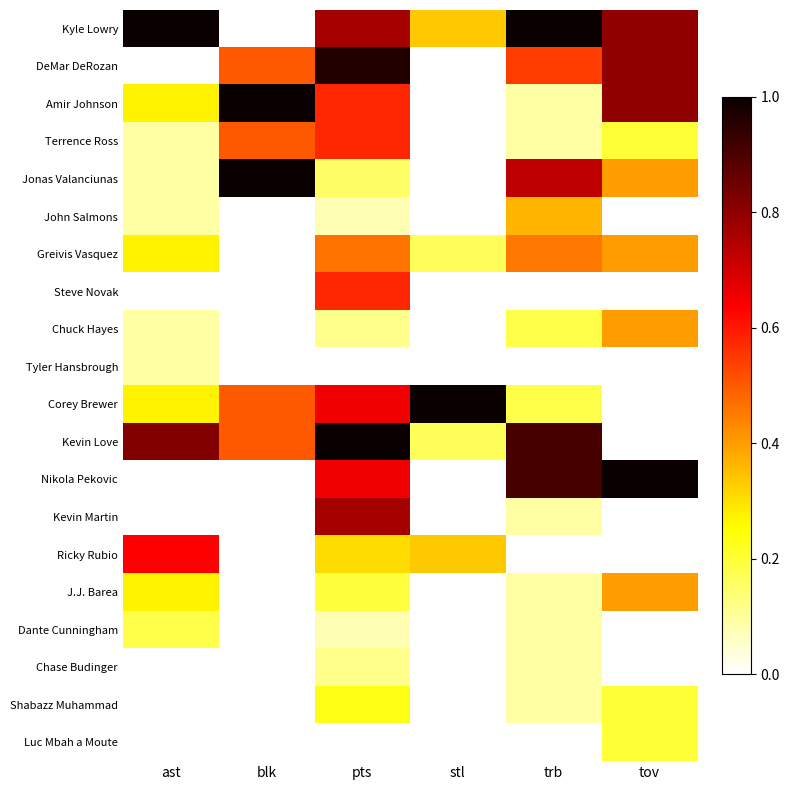

Reading left to right, what are all the values shown in this chart?

Kyle Lowry: ast=1.0	blk=0.0	pts=0.8	stl=0.3	trb=1.0	tov=0.8
DeMar DeRozan: ast=0.0	blk=0.5	pts=1.0	stl=0.0	trb=0.5	tov=0.8
Amir Johnson: ast=0.3	blk=1.0	pts=0.6	stl=0.0	trb=0.1	tov=0.8
Terrence Ross: ast=0.1	blk=0.5	pts=0.6	stl=0.0	trb=0.1	tov=0.2
Jonas Valanciunas: ast=0.1	blk=1.0	pts=0.2	stl=0.0	trb=0.7	tov=0.4
John Salmons: ast=0.1	blk=0.0	pts=0.1	stl=0.0	trb=0.4	tov=0.0
Greivis Vasquez: ast=0.3	blk=0.0	pts=0.5	stl=0.2	trb=0.5	tov=0.4
Steve Novak: ast=0.0	blk=0.0	pts=0.6	stl=0.0	trb=0.0	tov=0.0
Chuck Hayes: ast=0.1	blk=0.0	pts=0.1	stl=0.0	trb=0.2	tov=0.4
Tyler Hansbrough: ast=0.1	blk=0.0	pts=0.0	stl=0.0	trb=0.0	tov=0.0
Corey Brewer: ast=0.3	blk=0.5	pts=0.7	stl=1.0	trb=0.2	tov=0.0
Kevin Love: ast=0.8	blk=0.5	pts=1.0	stl=0.2	trb=0.9	tov=0.0
Nikola Pekovic: ast=0.0	blk=0.0	pts=0.7	stl=0.0	trb=0.9	tov=1.0
Kevin Martin: ast=0.0	blk=0.0	pts=0.8	stl=0.0	trb=0.1	tov=0.0
Ricky Rubio: ast=0.6	blk=0.0	pts=0.3	stl=0.3	trb=0.0	tov=0.0
J.J. Barea: ast=0.3	blk=0.0	pts=0.2	stl=0.0	trb=0.1	tov=0.4
Dante Cunningham: ast=0.2	blk=0.0	pts=0.1	stl=0.0	trb=0.1	tov=0.0
Chase Budinger: ast=0.0	blk=0.0	pts=0.1	stl=0.0	trb=0.1	tov=0.0
Shabazz Muhammad: ast=0.0	blk=0.0	pts=0.2	stl=0.0	trb=0.1	tov=0.2
Luc Mbah a Moute: ast=0.0	blk=0.0	pts=0.0	stl=0.0	trb=0.0	tov=0.2